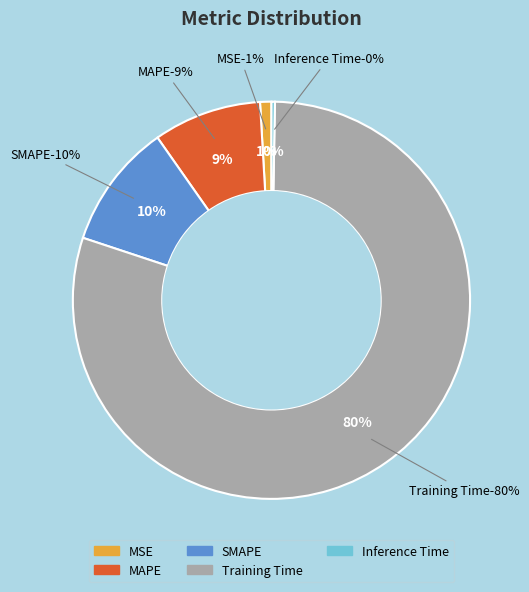

Do MSE and Inference Time together represent more than half of the pie?

No